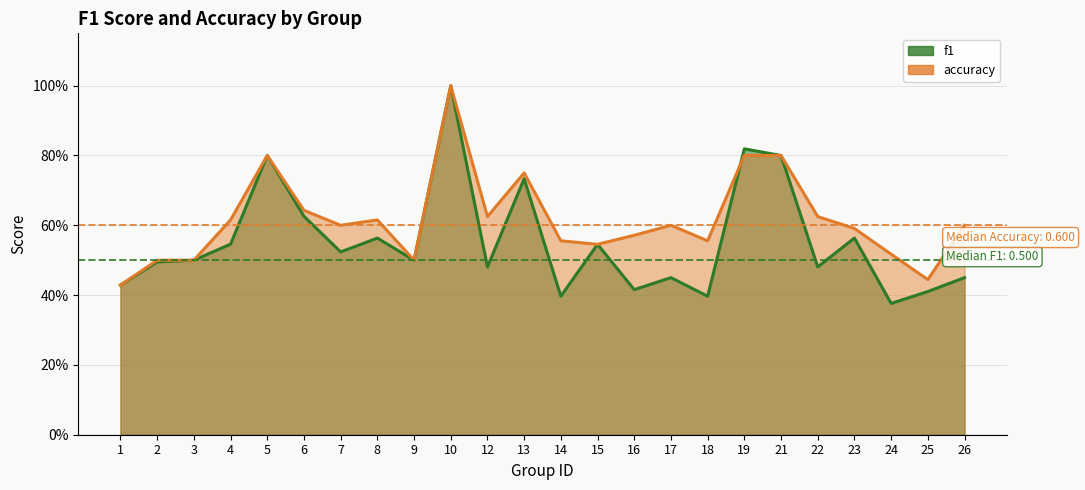

At which category does accuracy reach its first local valley?

7